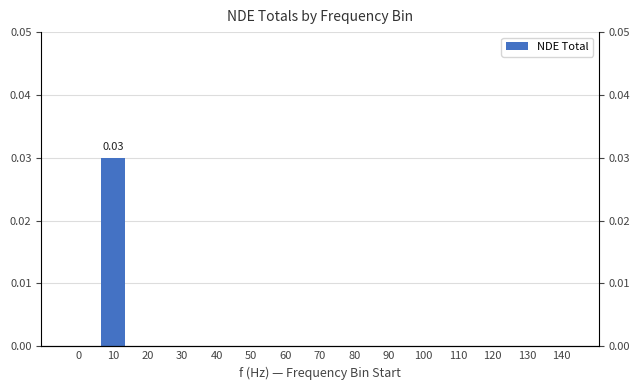

Are the bars grouped side by side (vs. stacked)?

No